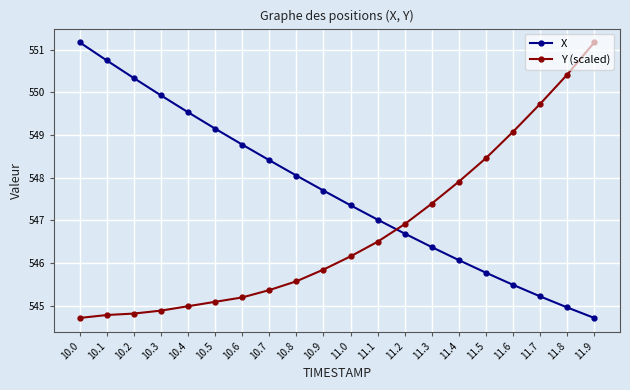

What is the difference between the second highest and minimum values in the Y (scaled) series?

5.7